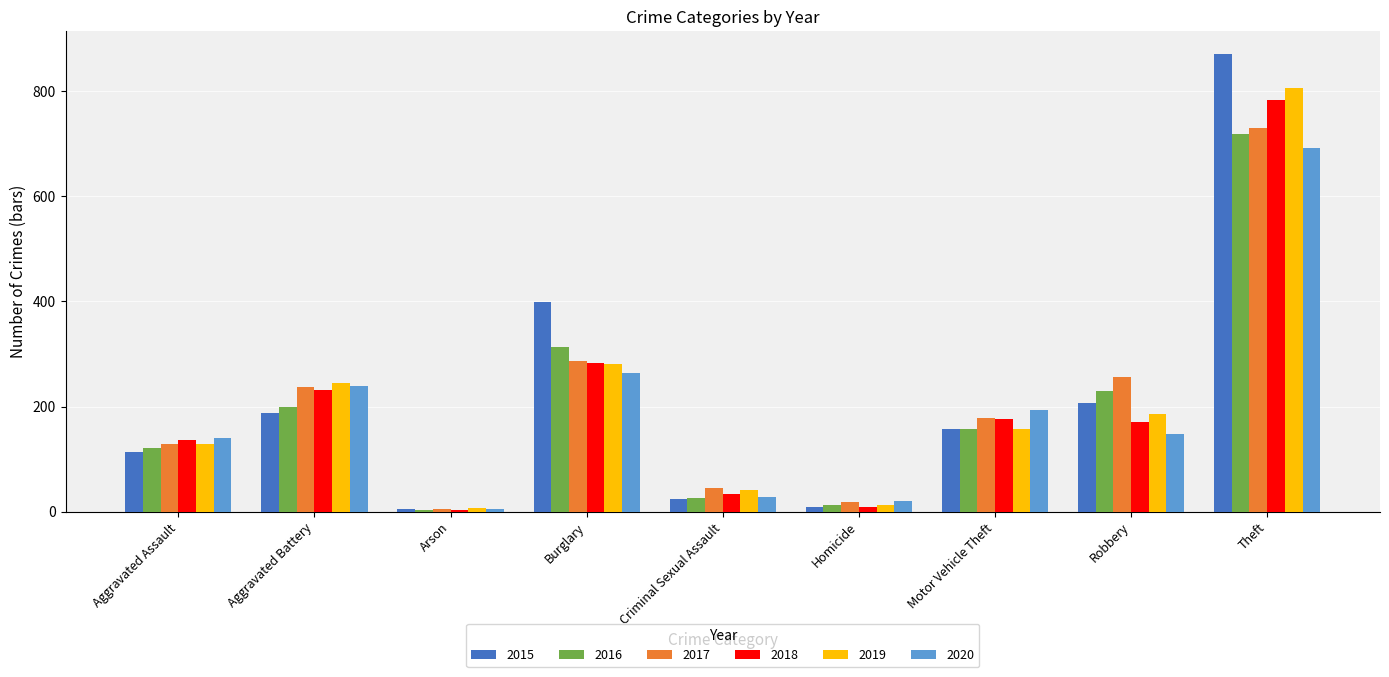

The value of 2017 at Motor Vehicle Theft is 178. True or false?

True